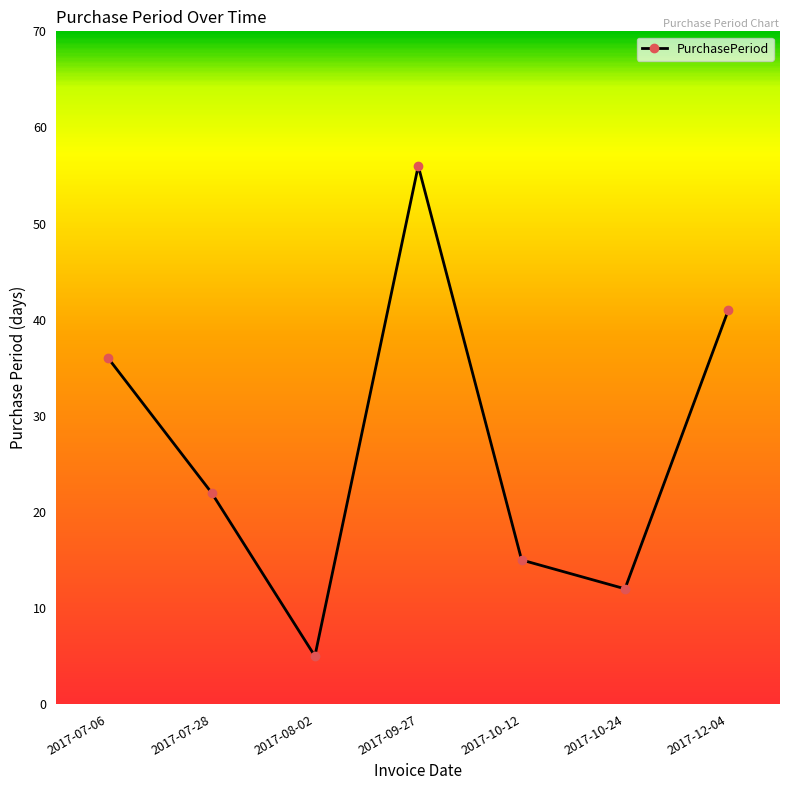

List the labels in order of value, smallest first.

2017-08-02, 2017-10-24, 2017-10-12, 2017-07-28, 2017-07-06, 2017-12-04, 2017-09-27